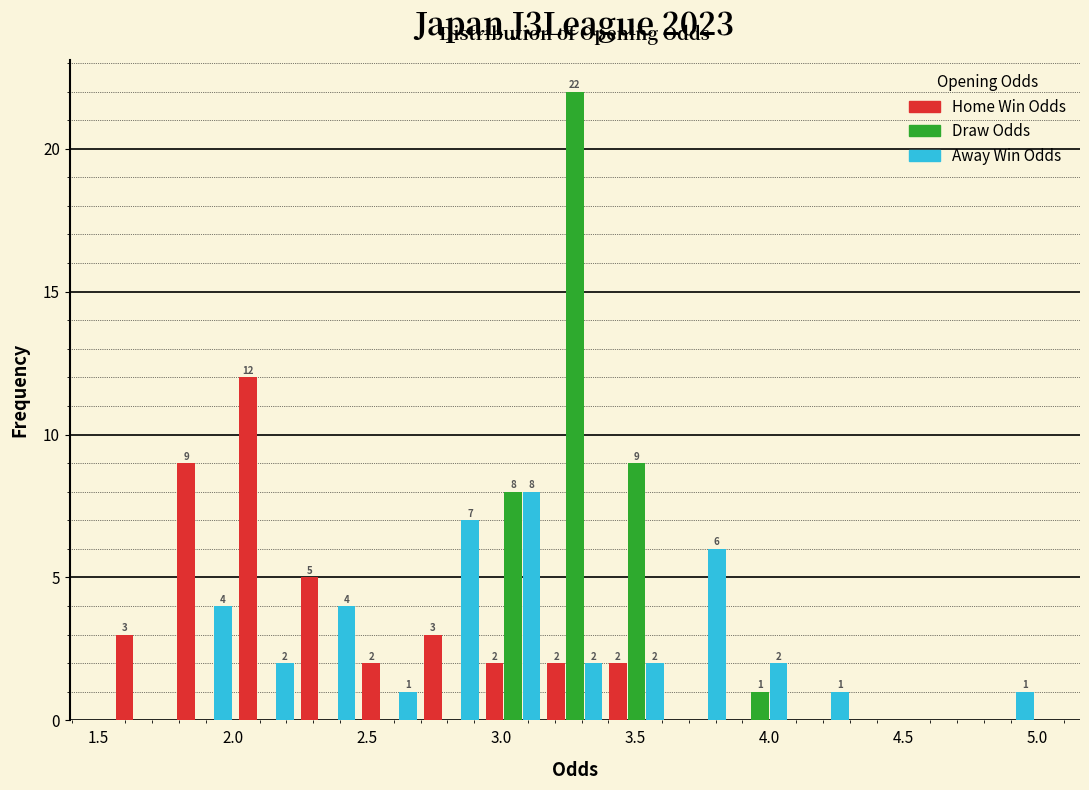

In the Home Win Odds series, which range on the x-axis has the tallest bar?

2.01 to 2.24